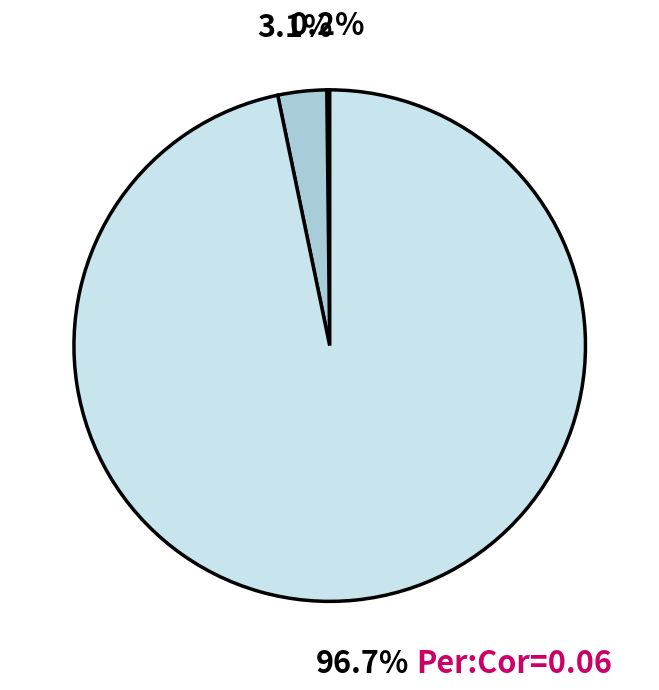

Is there a majority slice in this chart?

Yes